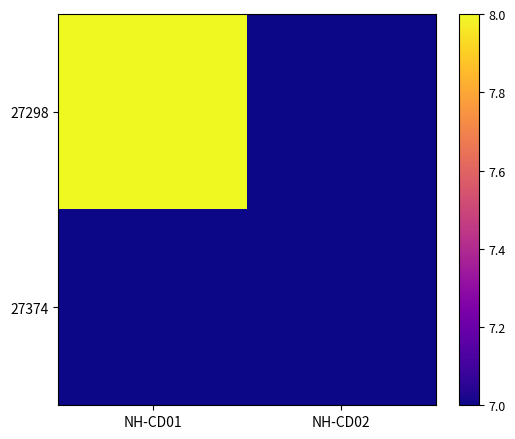

At which category is the sum across all series the highest?

NH-CD01